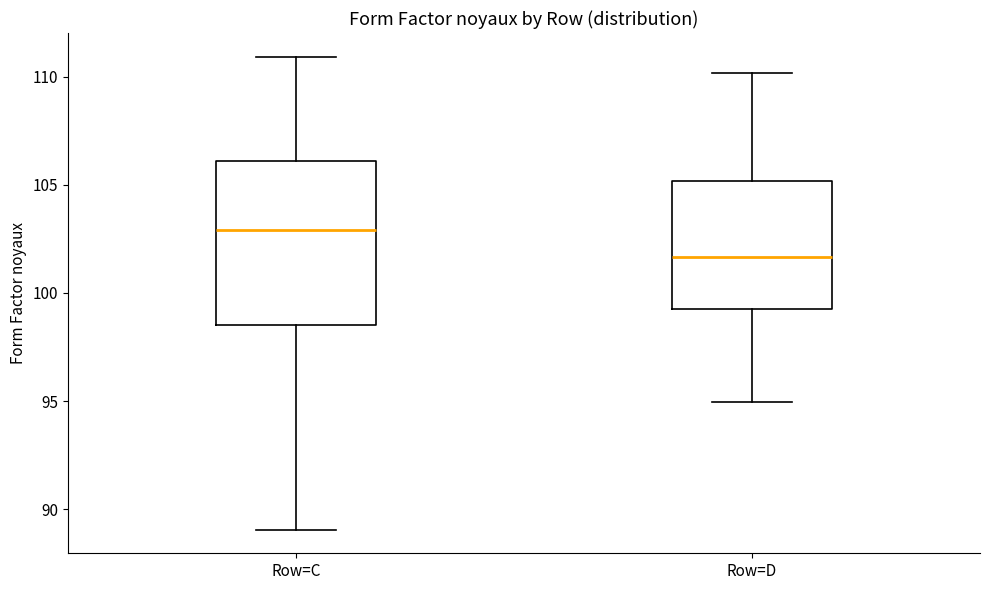

Which box is the tallest, from its lower edge to its upper edge?

Row=C